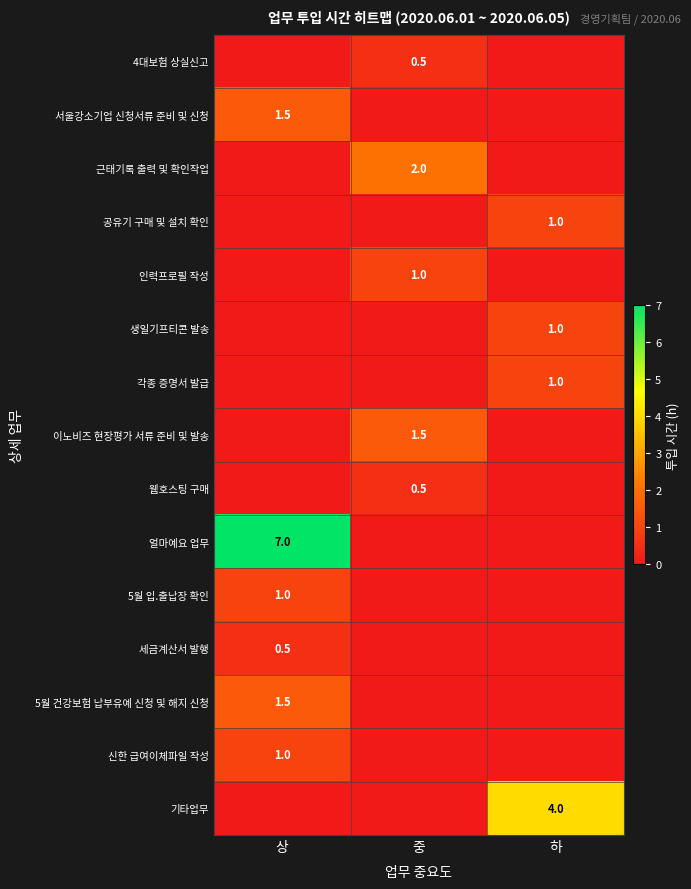

Is the value of 각종 증명서 발급 at 하 greater than the value of 기타업무 at 하?

No